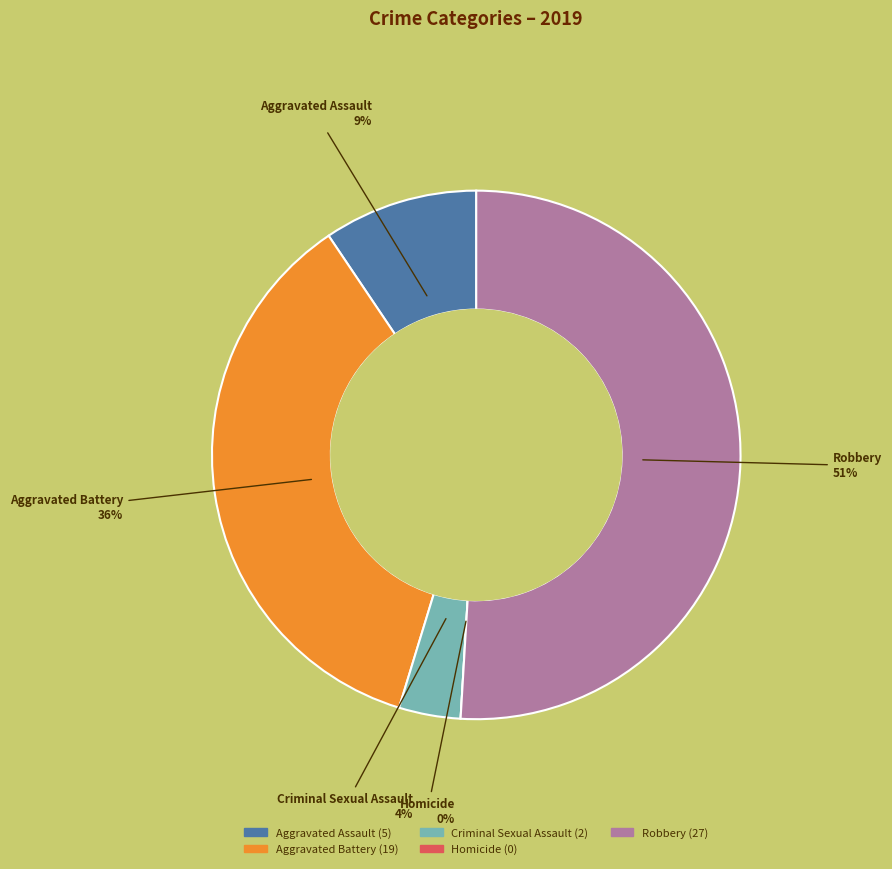

Which category has the smallest portion of the pie?

Homicide